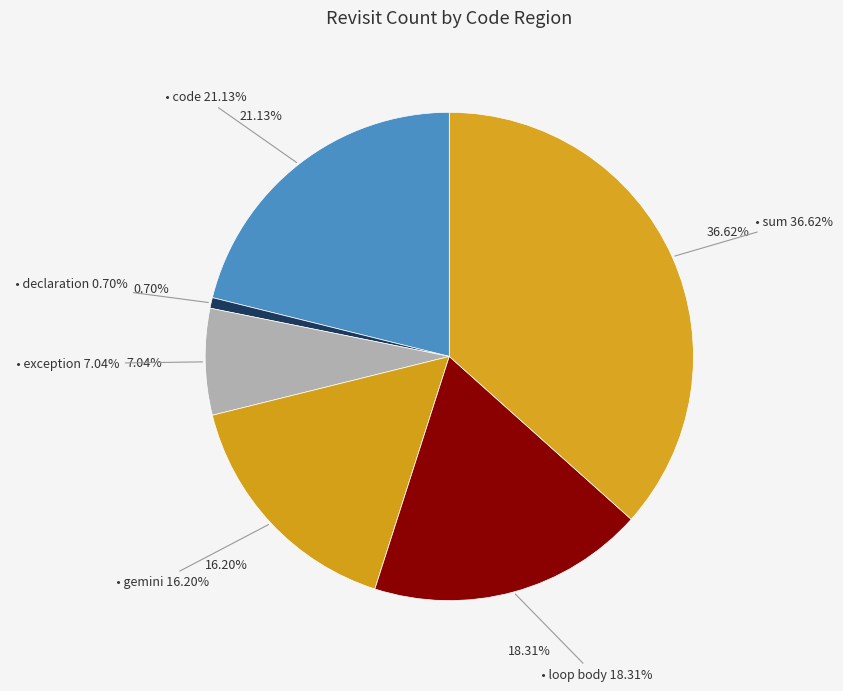

Is it true that gemini is 26% of the pie?

False